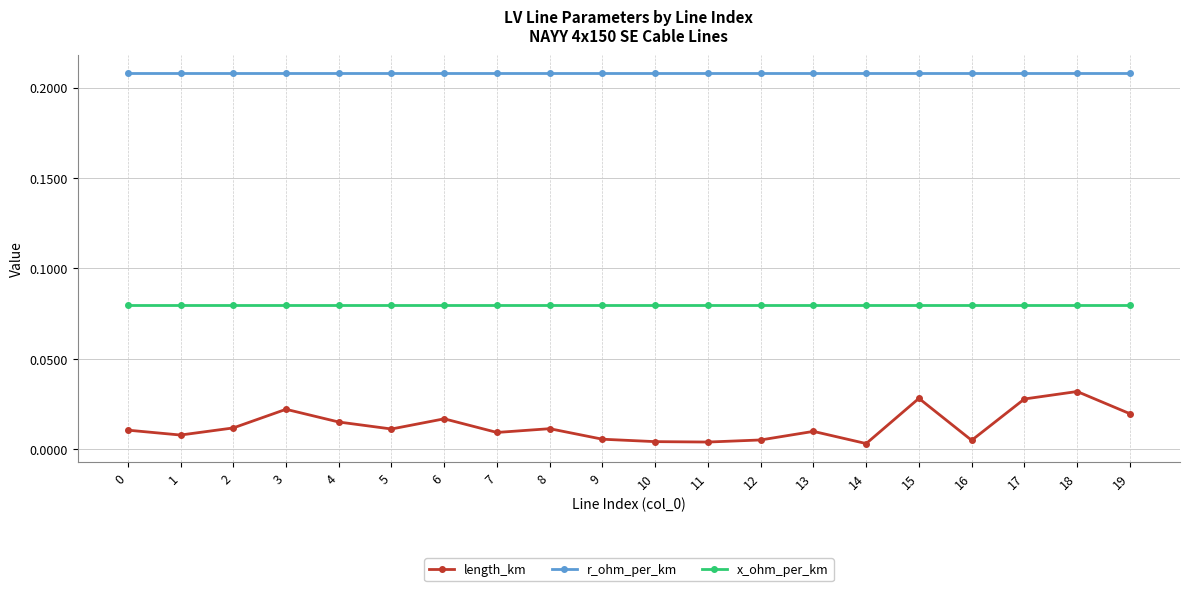

Which series has the largest total across all categories?

r_ohm_per_km